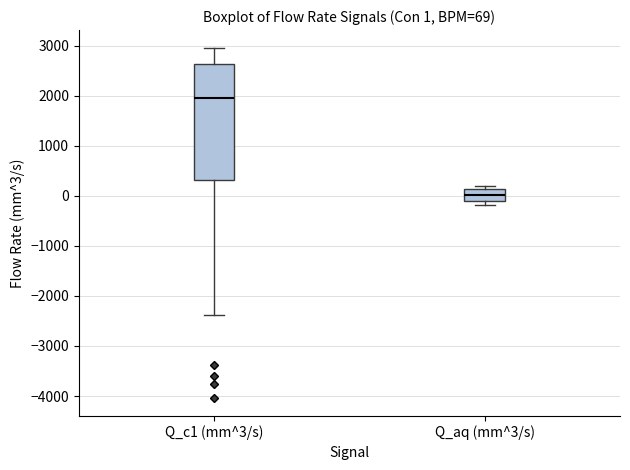

Which box's median line is the lowest?

Q_aq (mm^3/s)